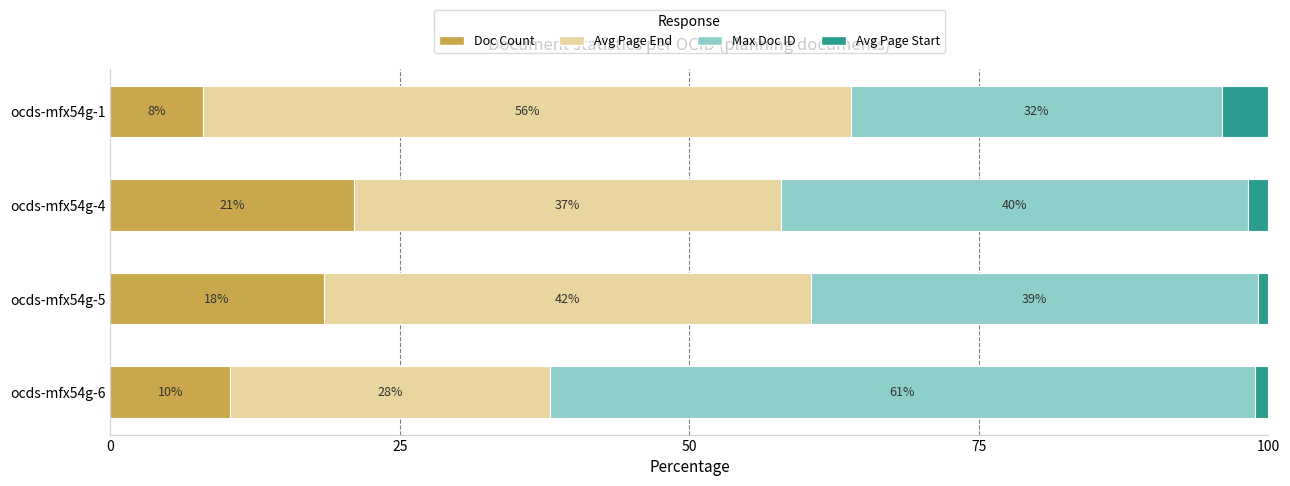

The Doc Count series shows 31.6 at ocds-mfx54g-4. True or false?

False